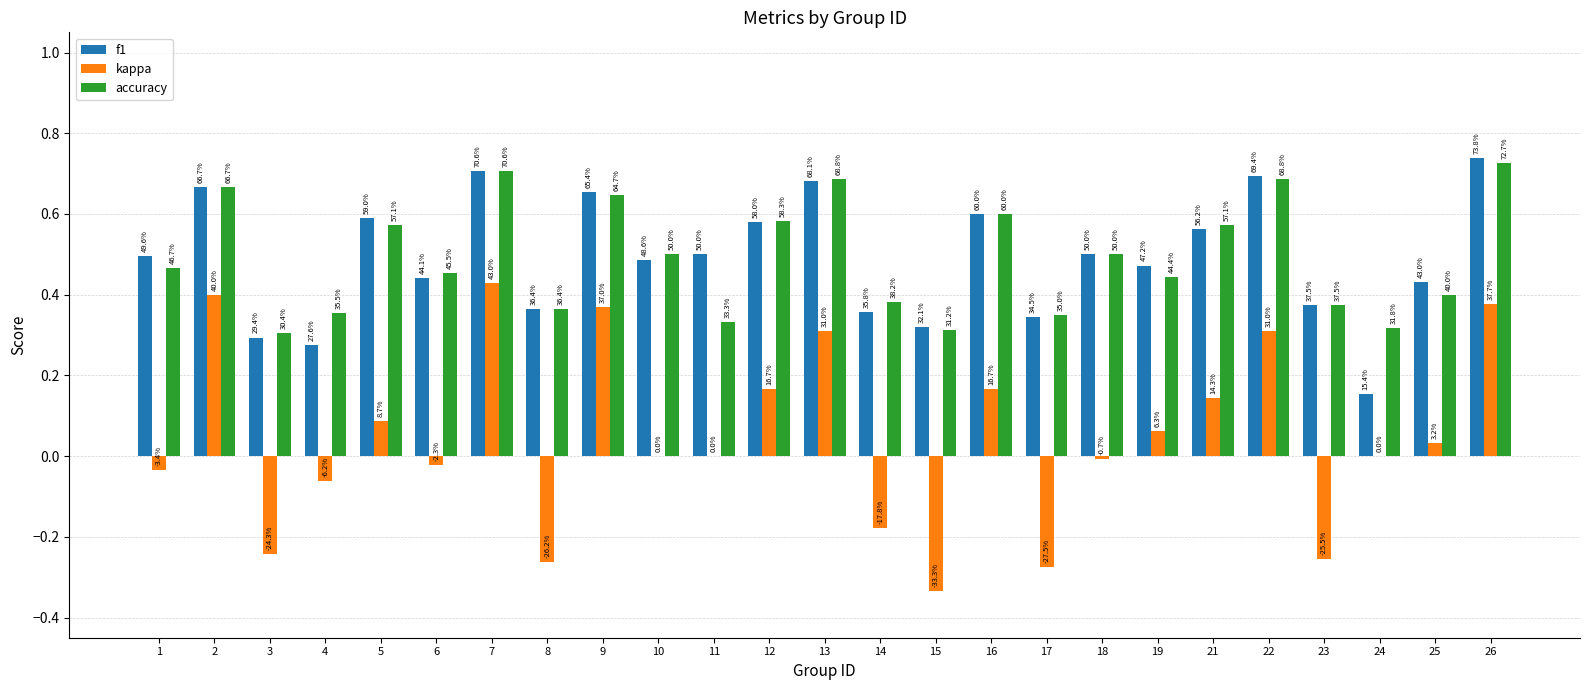

What are all the series names shown in the legend?

f1, kappa, accuracy